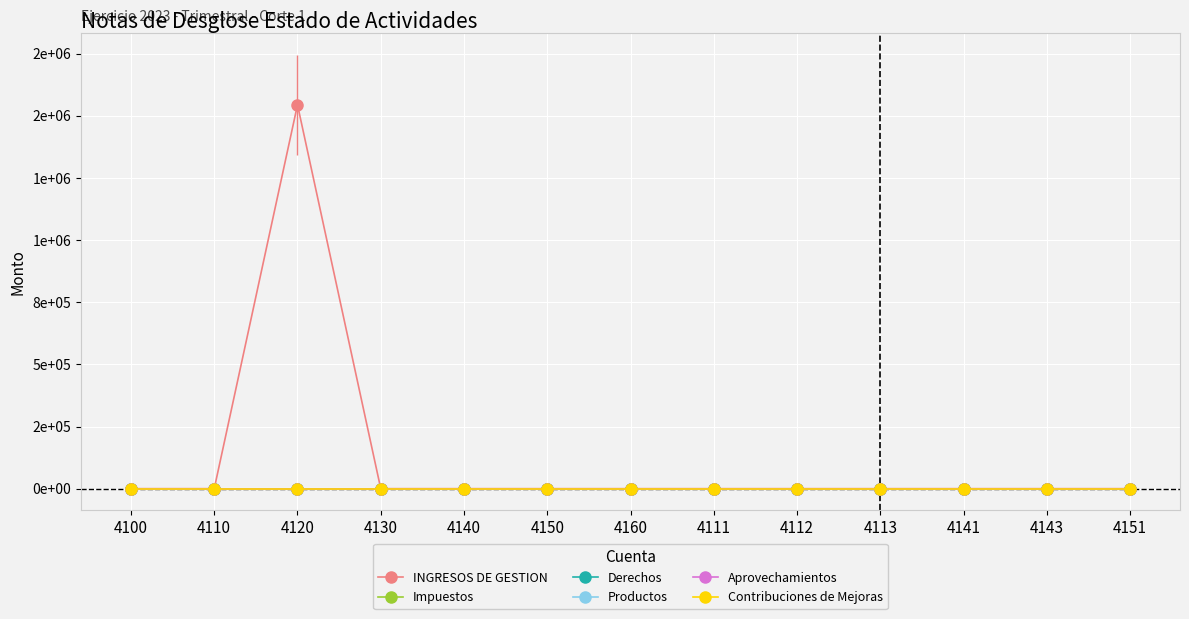

Which series changed the most between 4160 and 4151?

INGRESOS DE GESTION